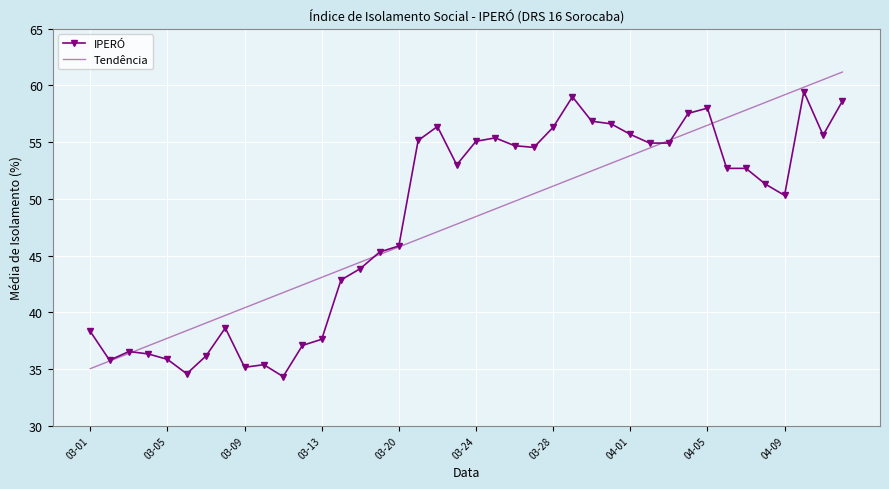

What is the minimum value for Tendência?

35.0